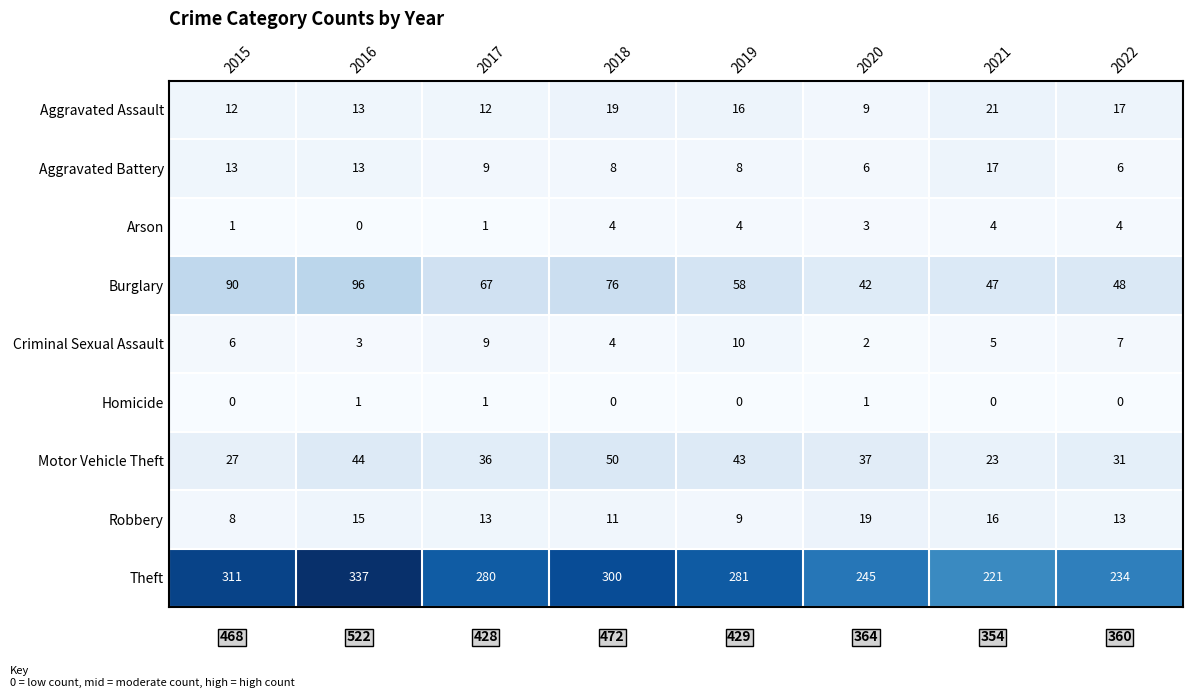

Rank the series by their maximum value, from lowest to highest.

Homicide, Arson, Criminal Sexual Assault, Aggravated Battery, Robbery, Aggravated Assault, Motor Vehicle Theft, Burglary, Theft